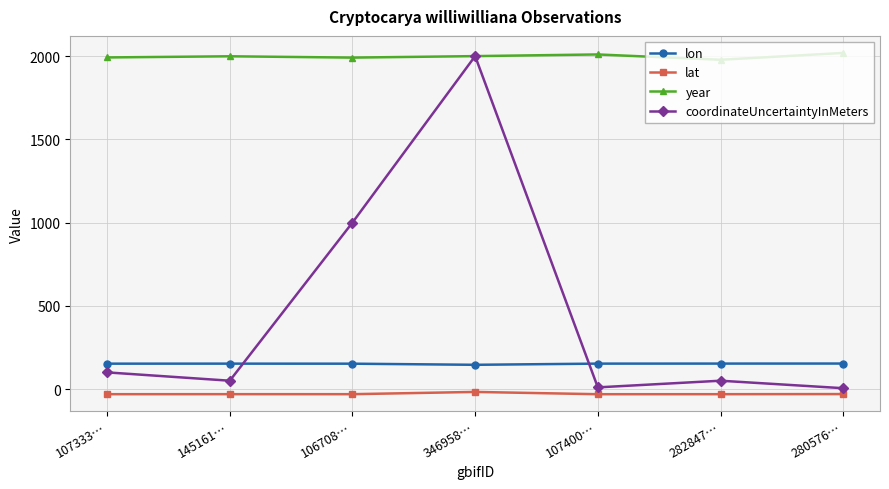

The value of lon at 280576… is 153.1. True or false?

True